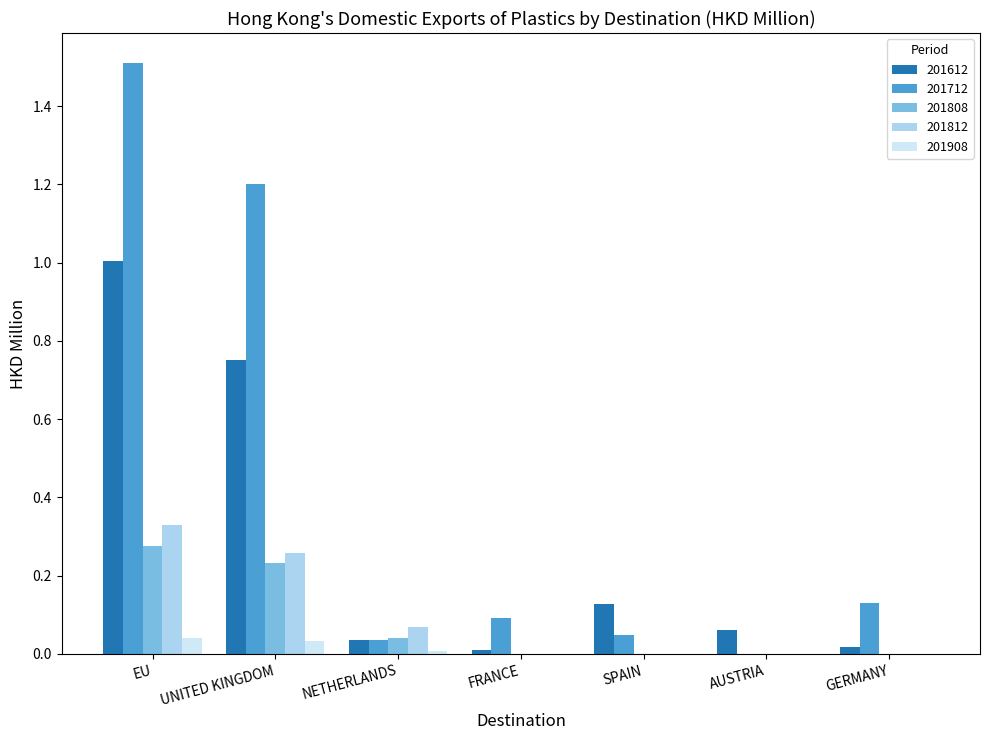

What is the maximum value shown in the chart?

1.5